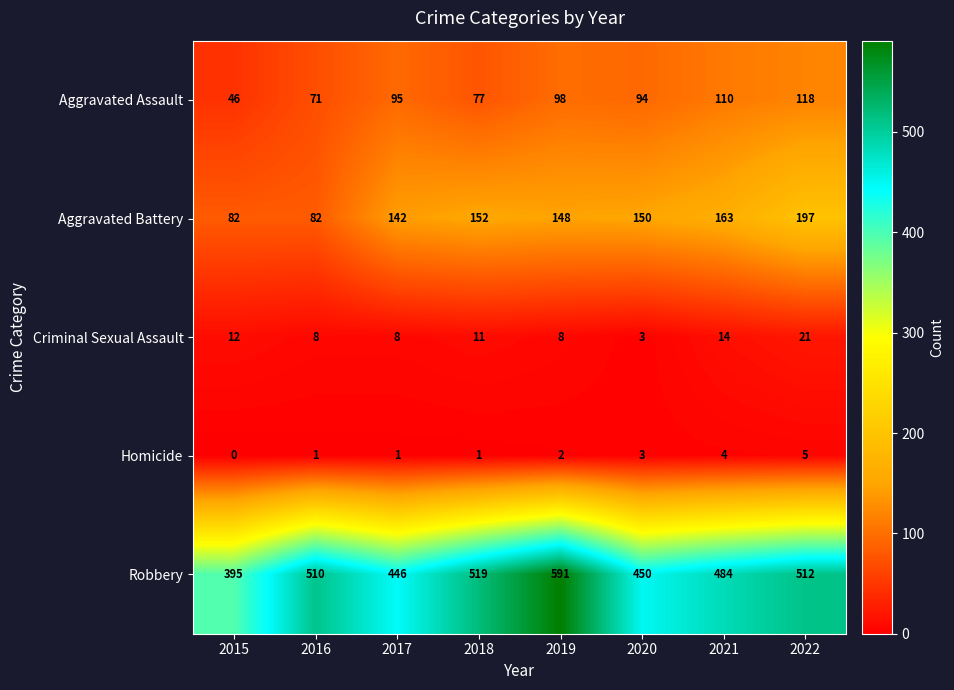

Count the Homicide values in the range 1 to 4.

6